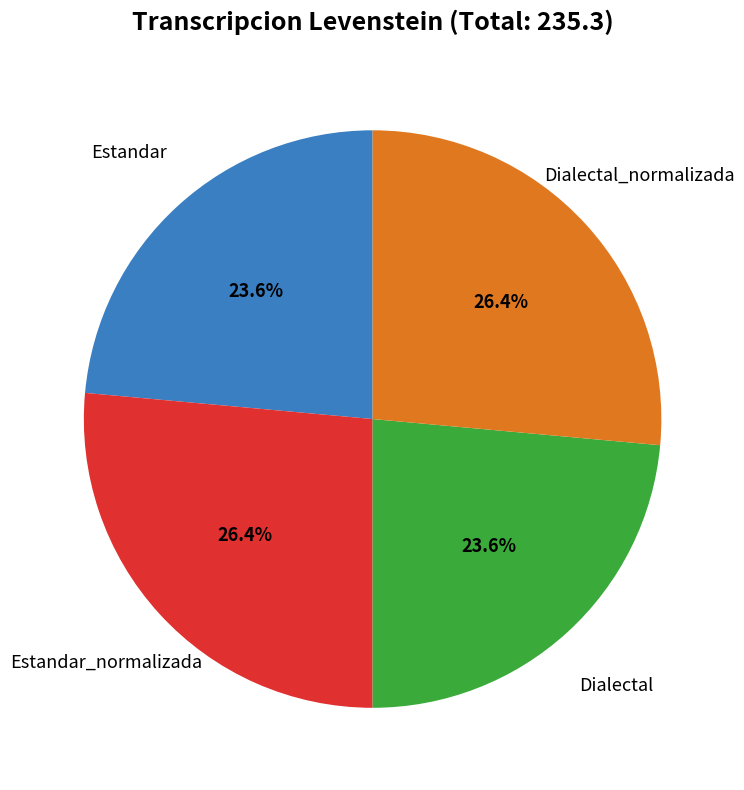

Does any single category account for the majority?

No